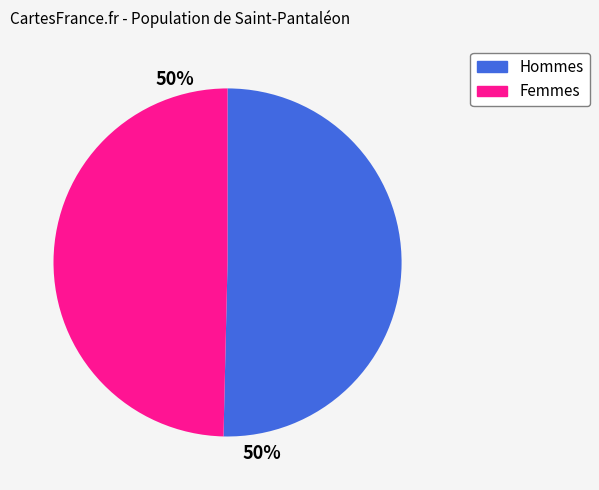

How many segments does this pie chart have?

2